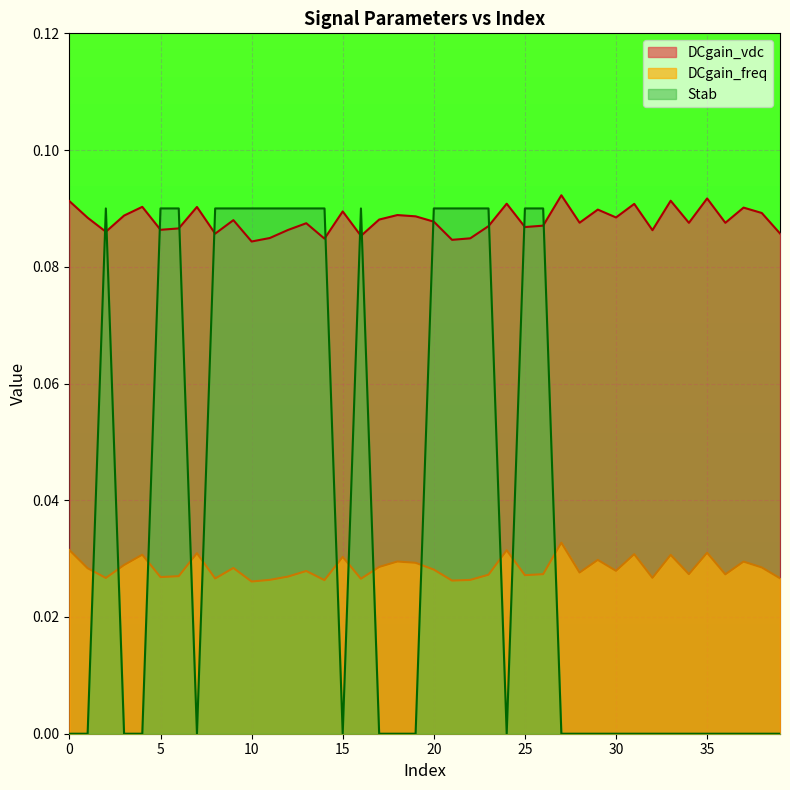

Is it true that DCgain_vdc equals 0.1 at 36?

False